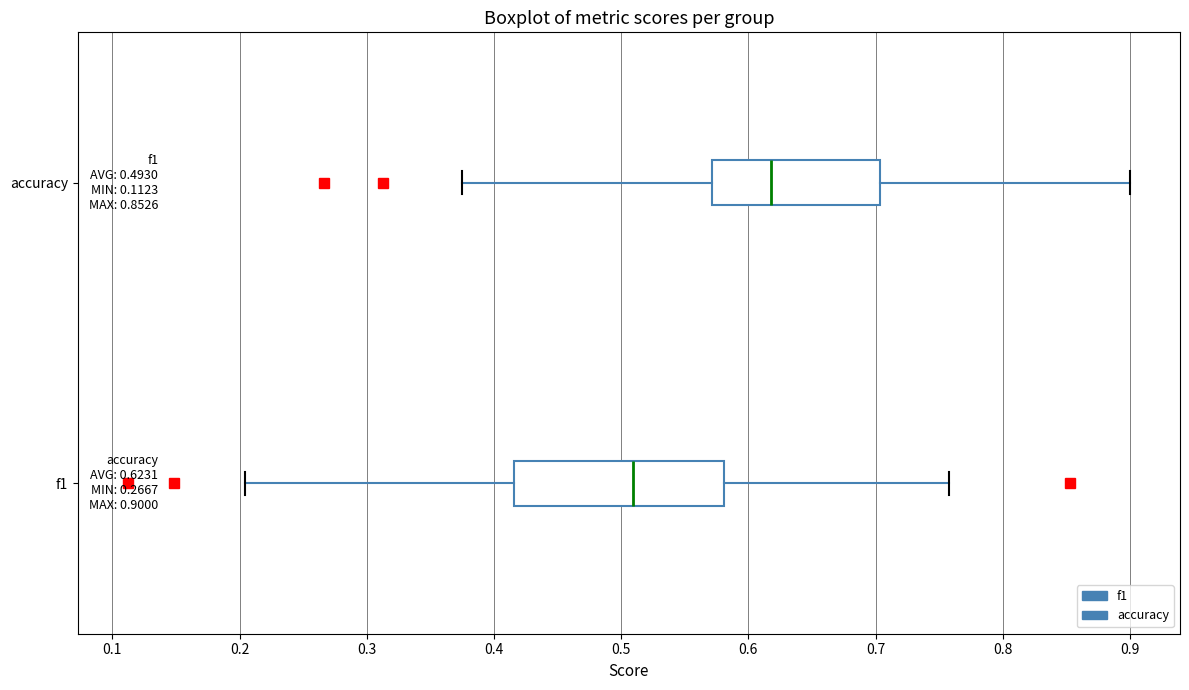

Which box is the widest, from its left edge to its right edge?

f1